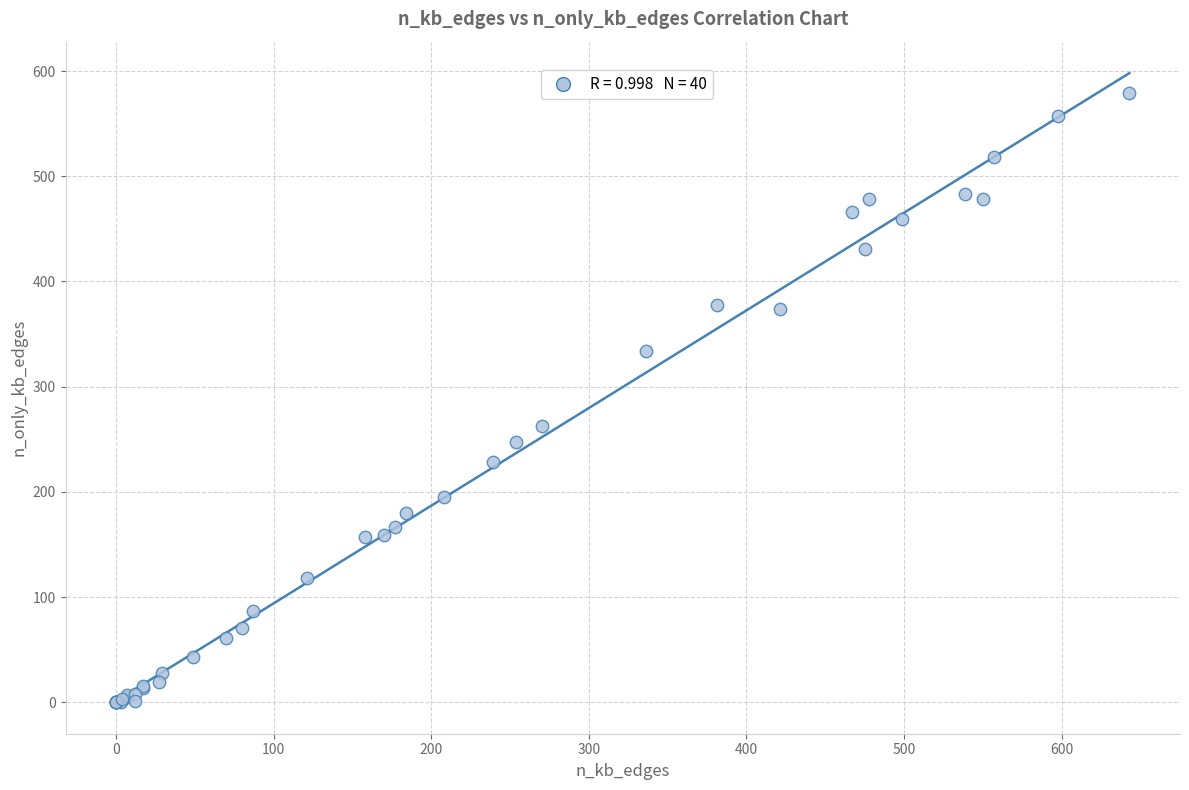

What Y value in the scatter plot is closest to 289?

263